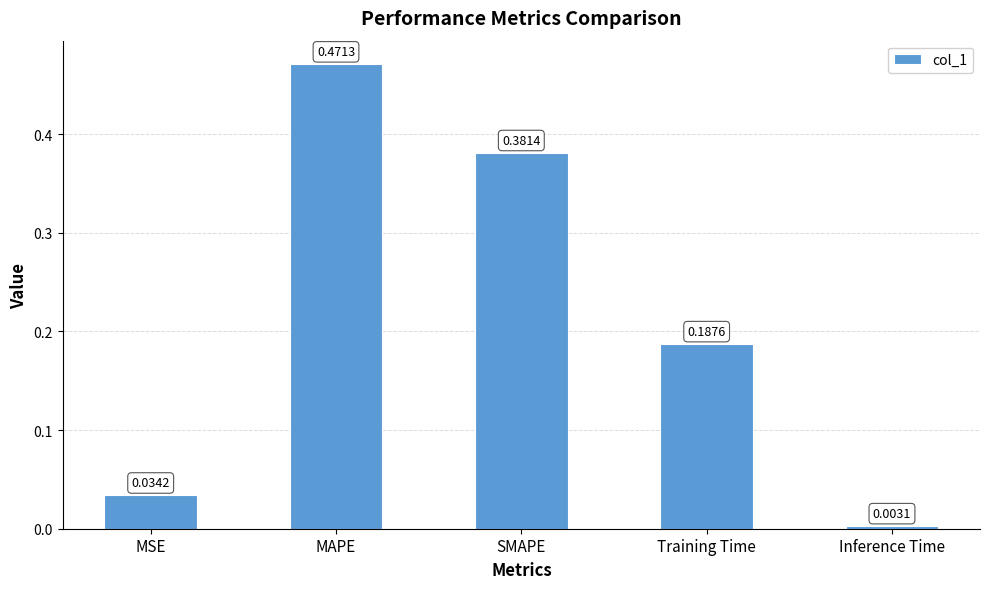

Is it true that the value at Training Time is 0.3?

False